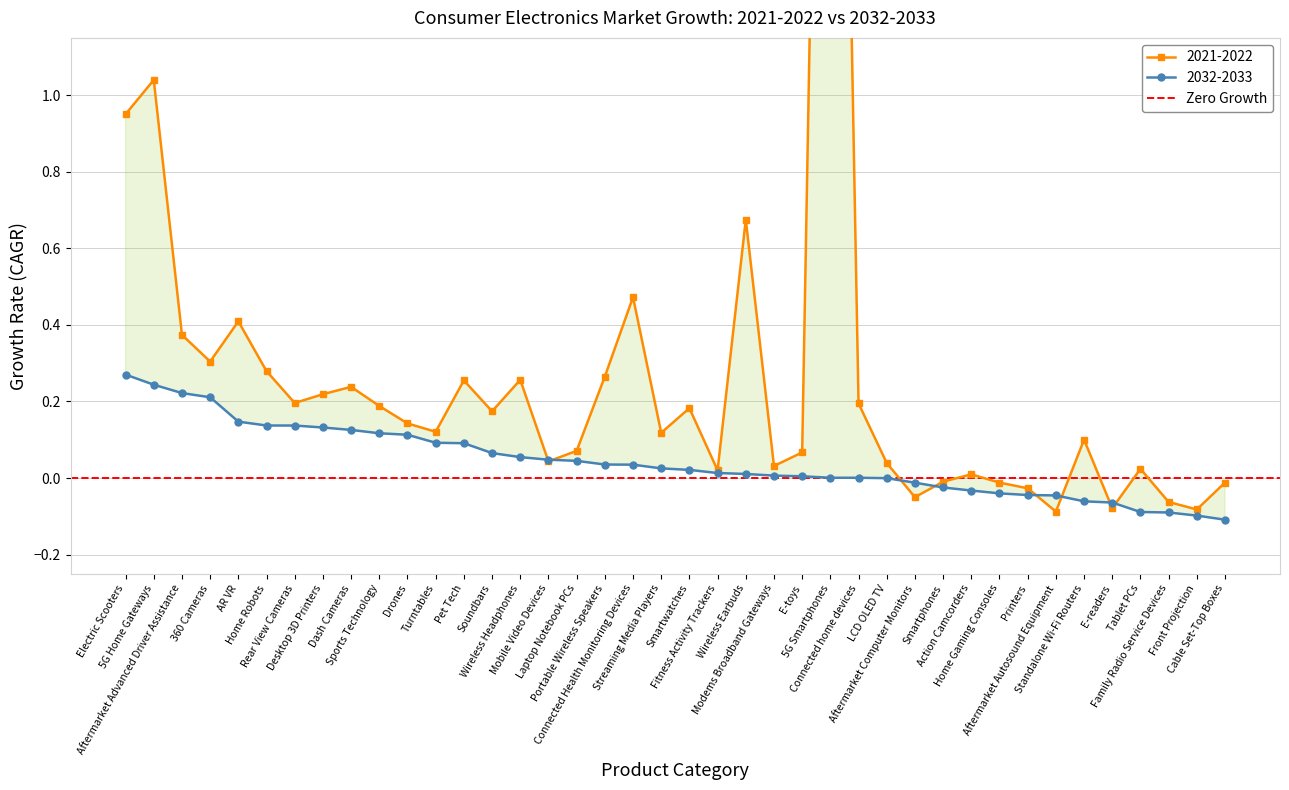

Is the value of 2032-2033 at LCD OLED TV greater than the value of 2021-2022 at Family Radio Service Devices?

Yes